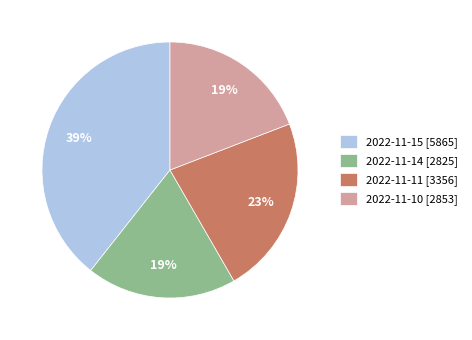

Is the sum of 2022-11-10 and 2022-11-11 greater than half?

No